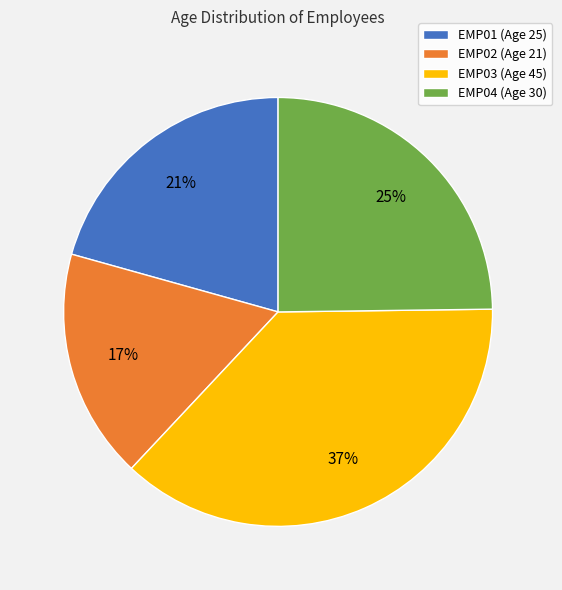

What is the ratio of the value at EMP02 (Age 21) to the value at EMP04 (Age 30)?

0.7